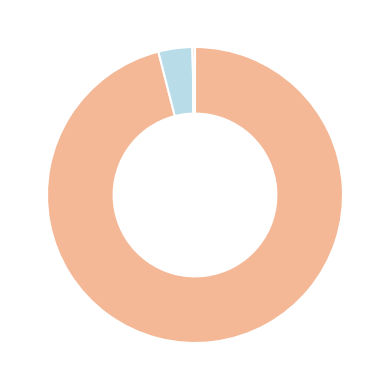

Does any single category account for the majority?

Yes